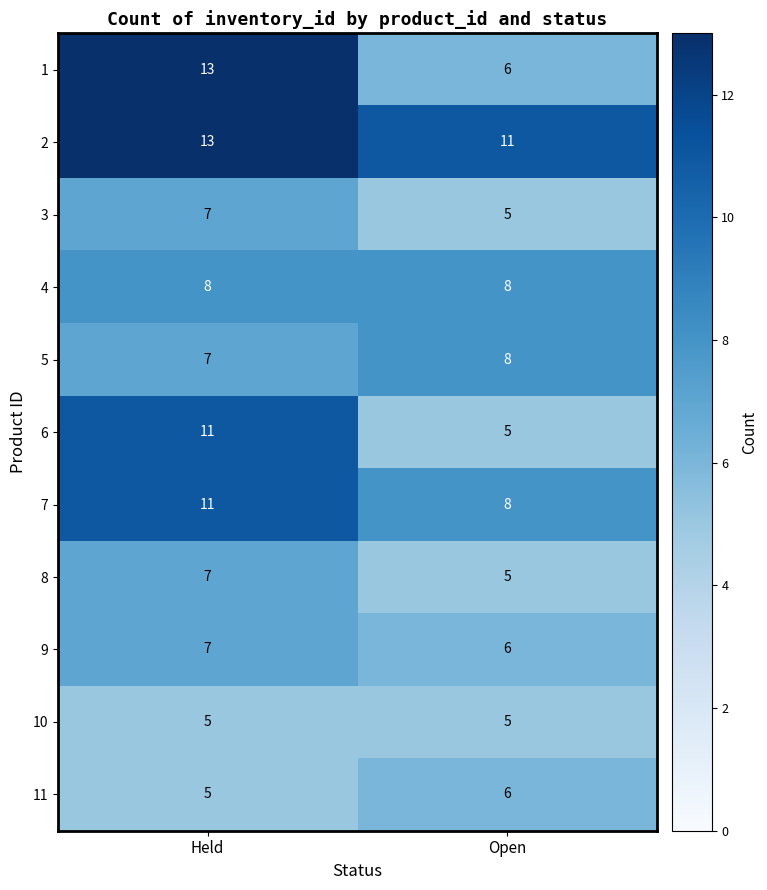

What is the average value of the 8 series?

6